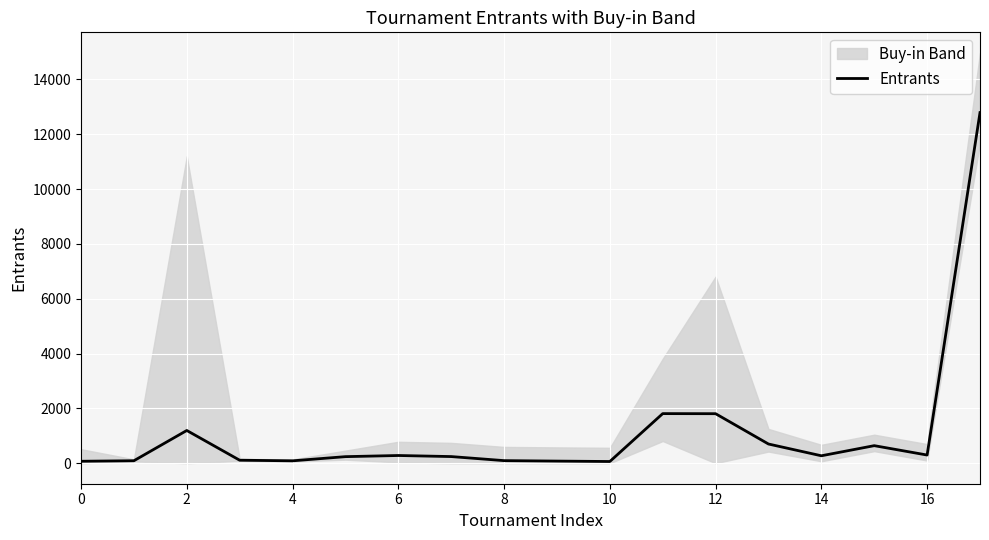

Count the number of values greater than 271.

8